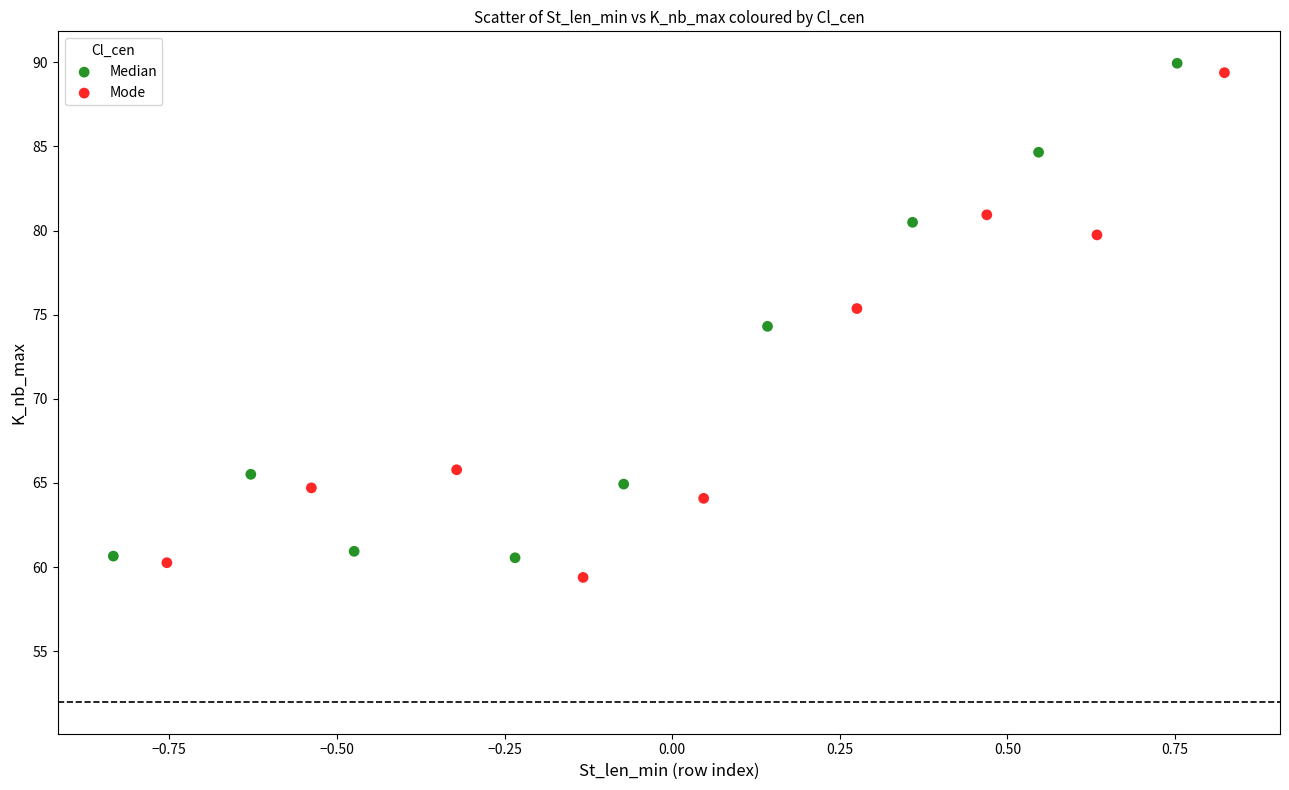

What are all the series names shown in the legend?

Median, Mode